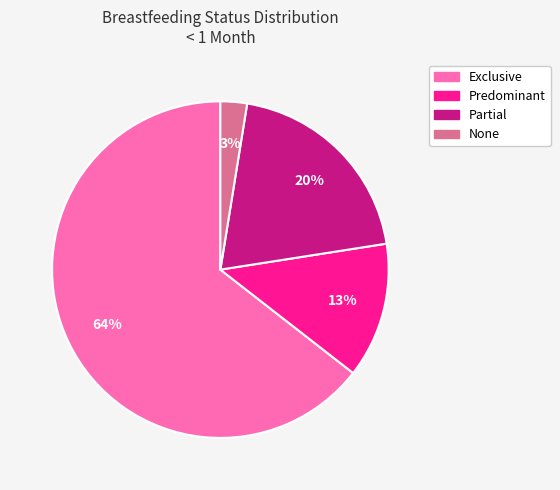

To the nearest percent, what portion does None represent?

3%